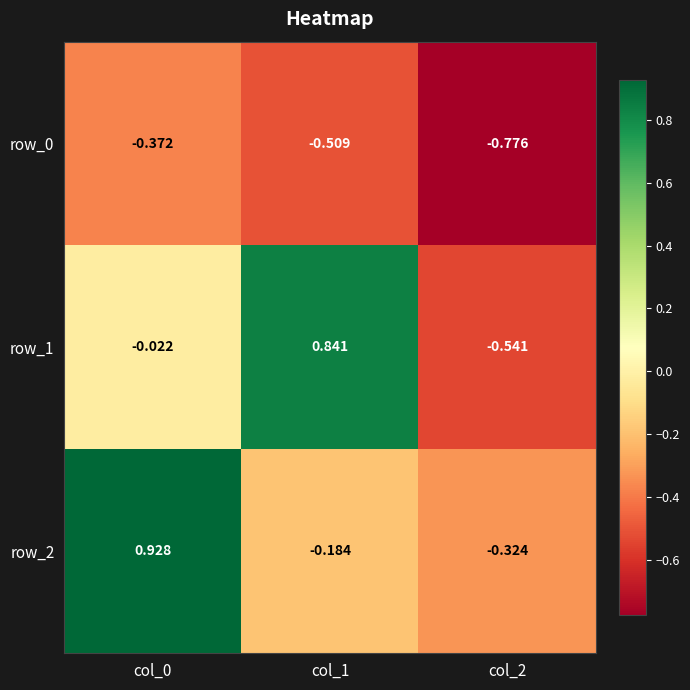

How many data points in row_1 are above 0?

1